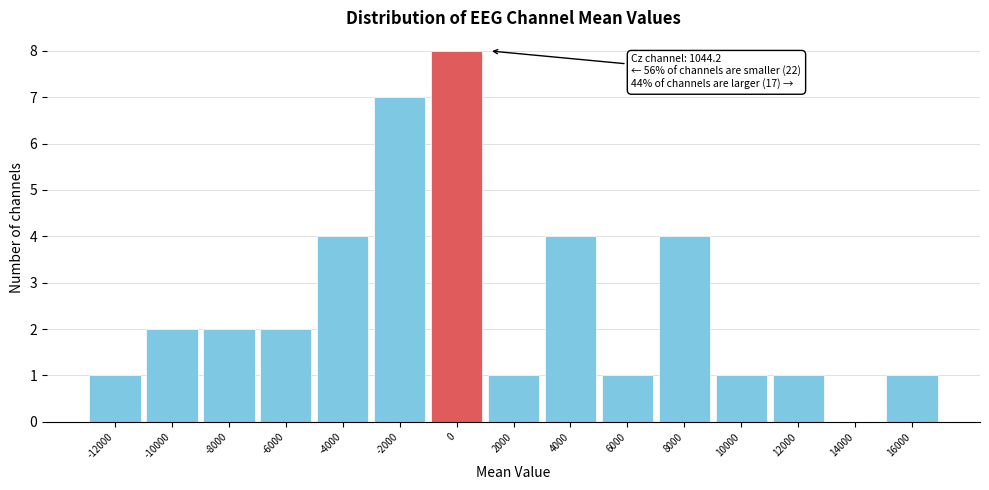

What value does the data have at -4000?

4